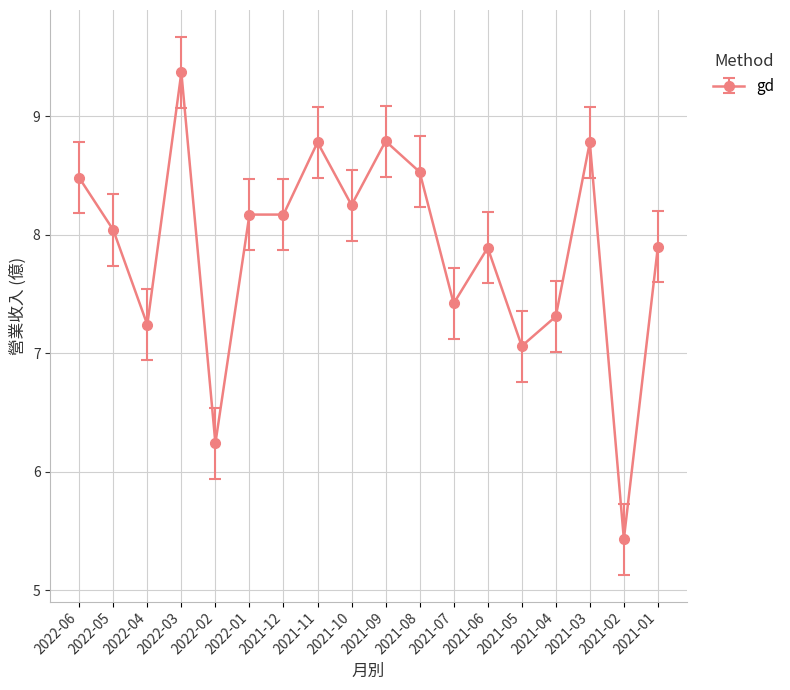

What is the average value?

7.9